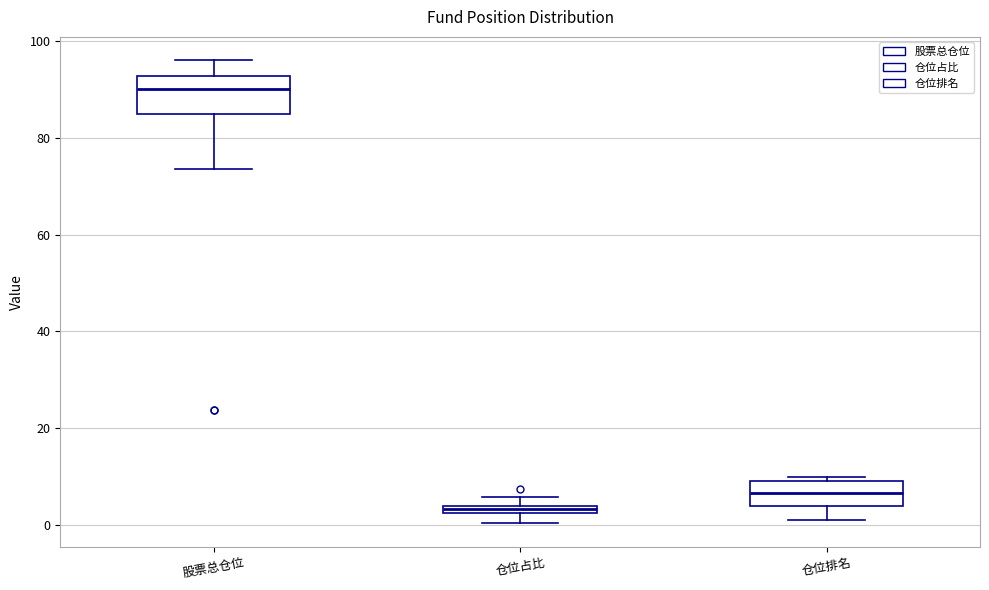

Where is the lower edge of the box for 仓位排名 on the y-axis? The values are not printed on the chart, so give them approximately, as read against the axis.

4